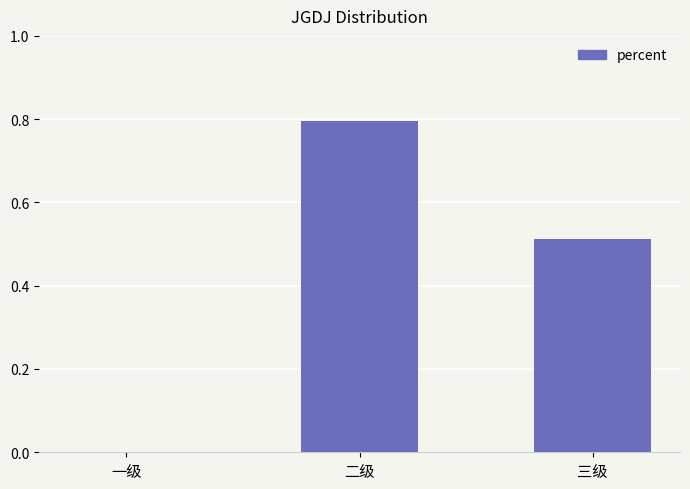

What is the change in value from 一级 to 三级?

+0.5